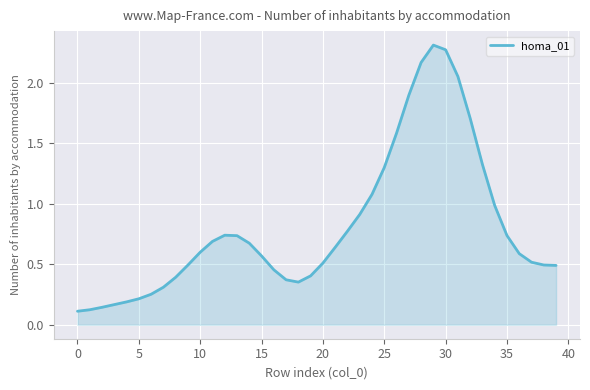

How many lines are shown in the chart?

1